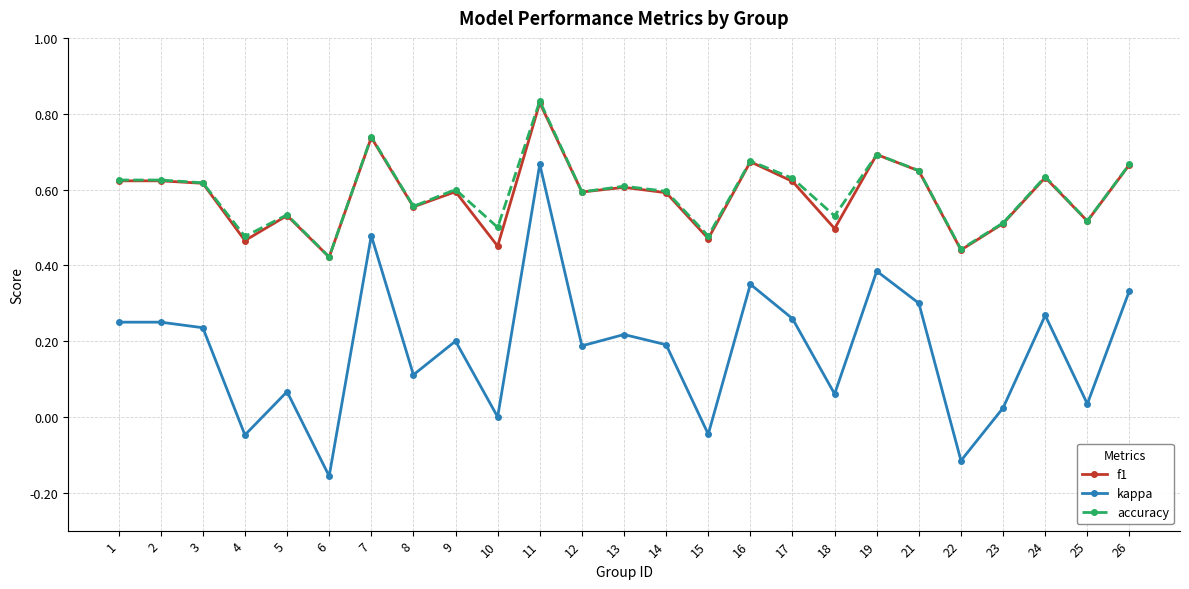

At how many categories does at least one series exceed 0?

25